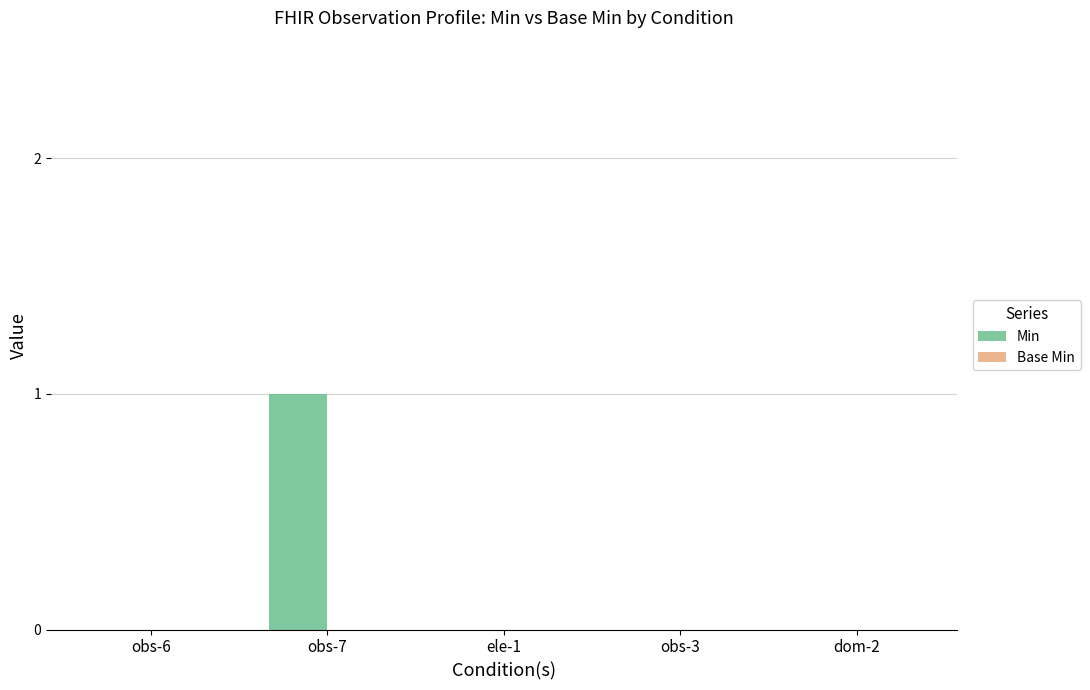

Which has a higher value, obs-6 or obs-7?

obs-7